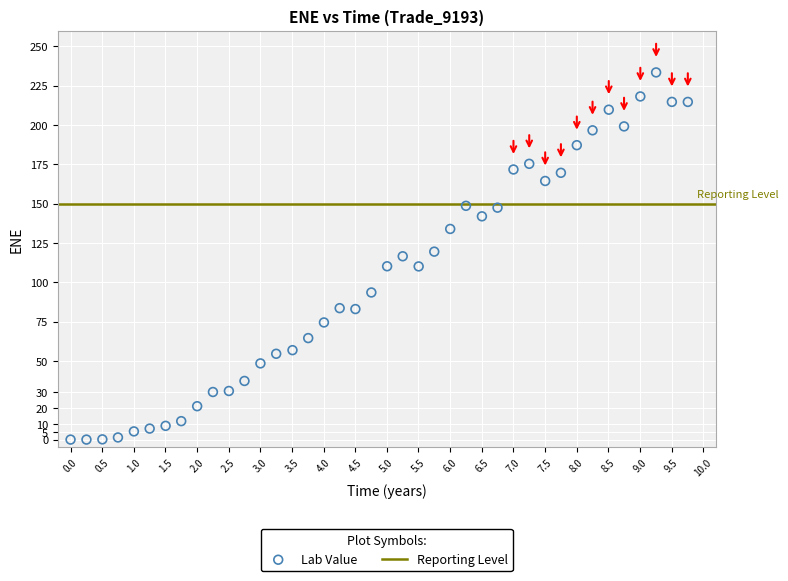

What is the range of Y values (max minus min)?

233.4